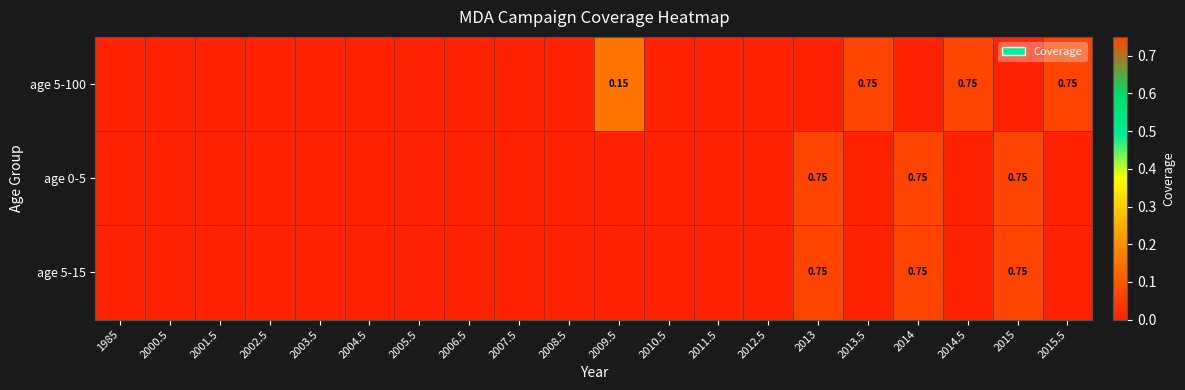

The age 5-15 series shows 0.5 at 2006.5. True or false?

False